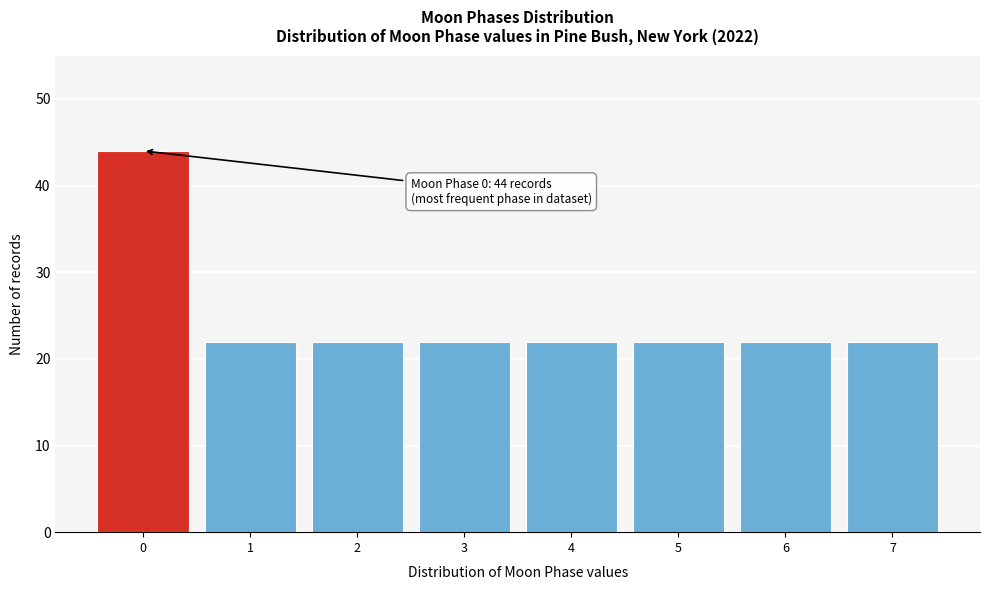

Reading right to left, what are all the values shown in this chart?

7=22	6=22	5=22	4=22	3=22	2=22	1=22	0=44